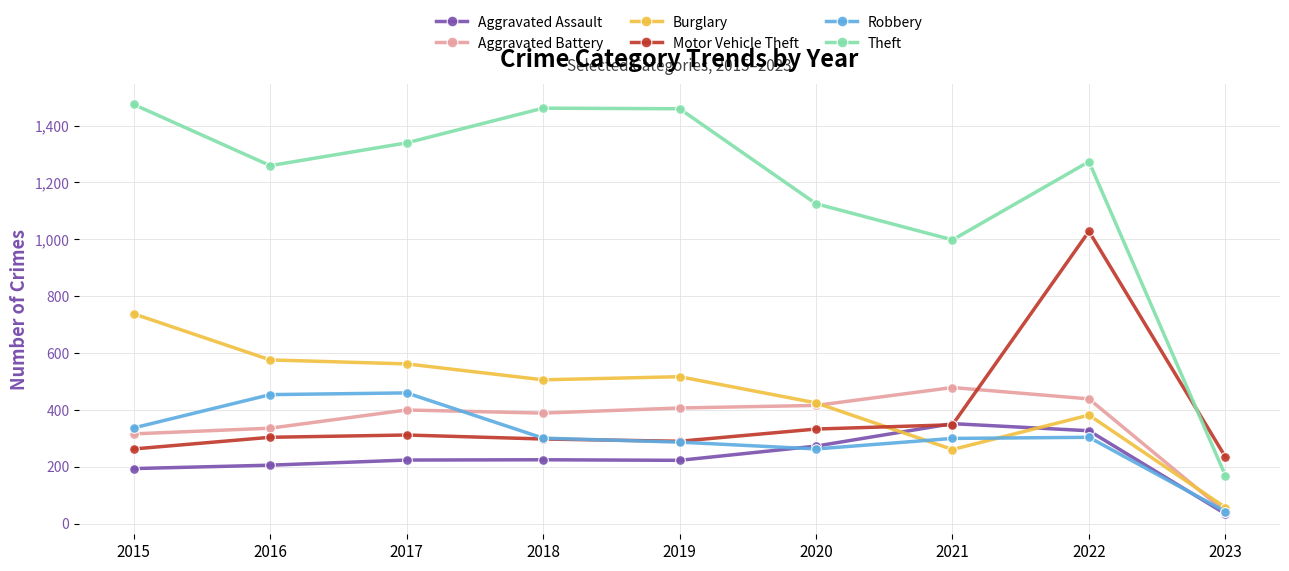

What is the total value across all series at 2018?

3180